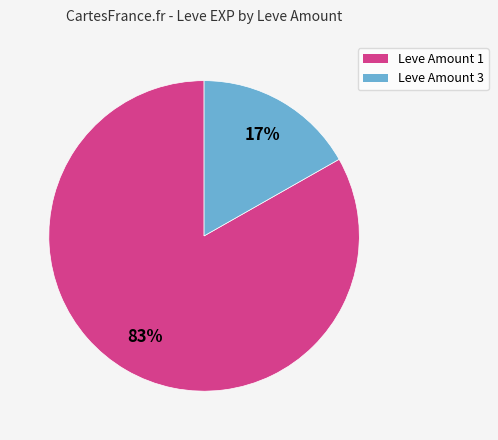

To the nearest percent, what is the average slice percentage?

50%